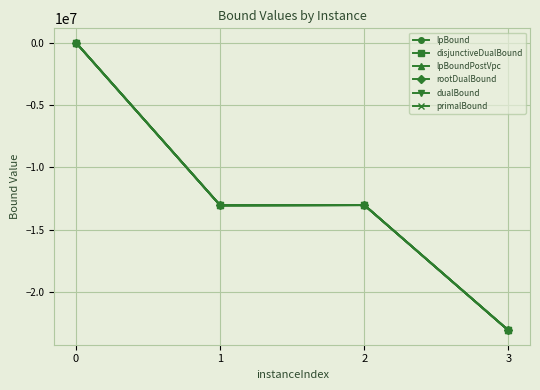

How many lines are shown in the chart?

6